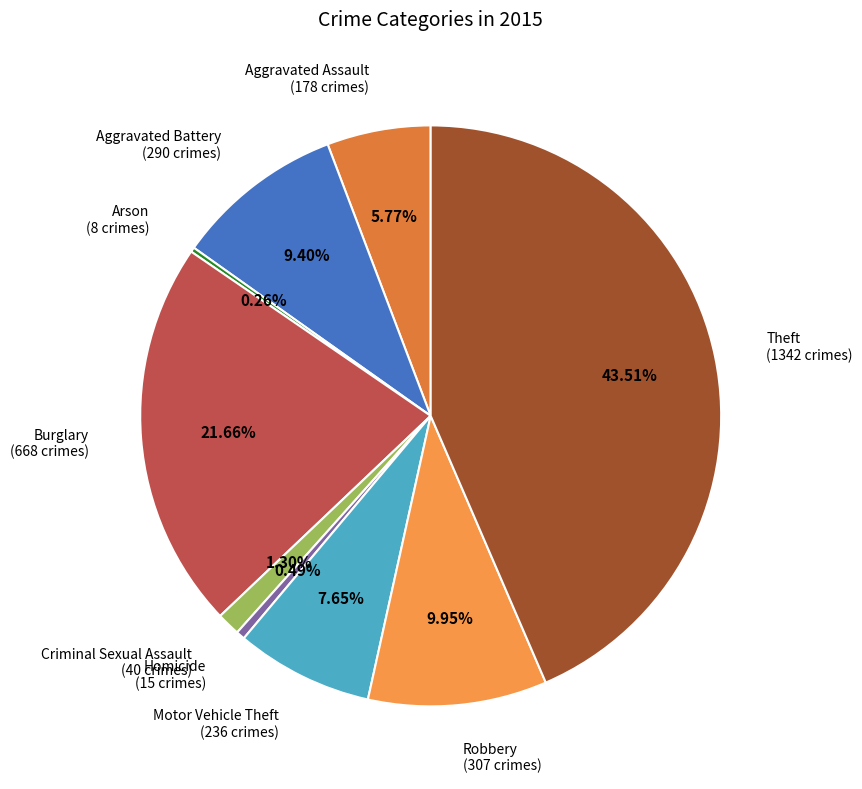

What percentage is the Motor Vehicle Theft slice, to the nearest percent?

8%